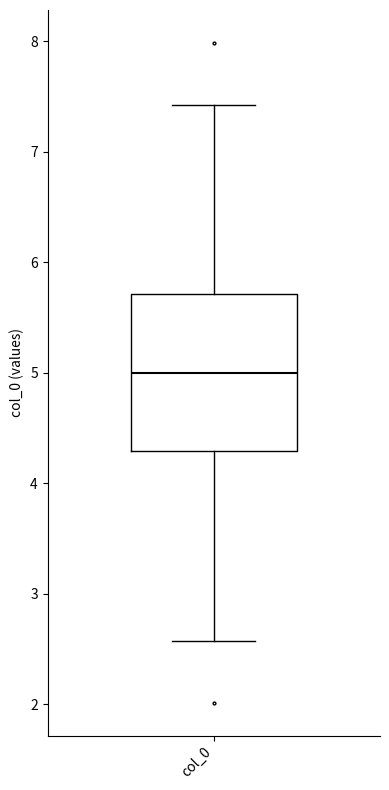

Where is the lower edge of the box for col_0 on the y-axis? The values are not printed on the chart, so give them approximately, as read against the axis.

4.3